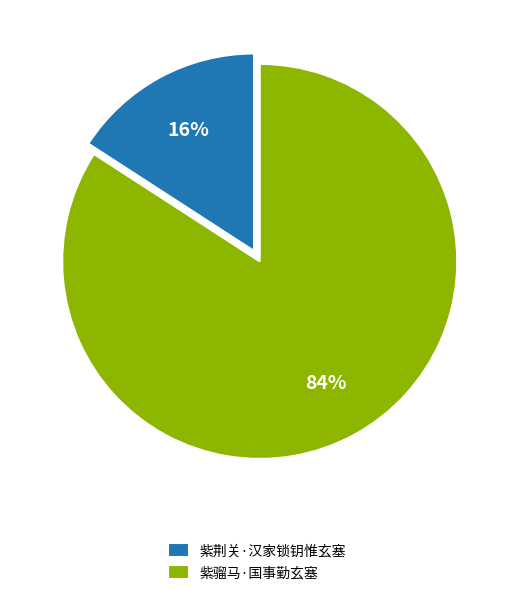

How many slices are in this pie chart?

2